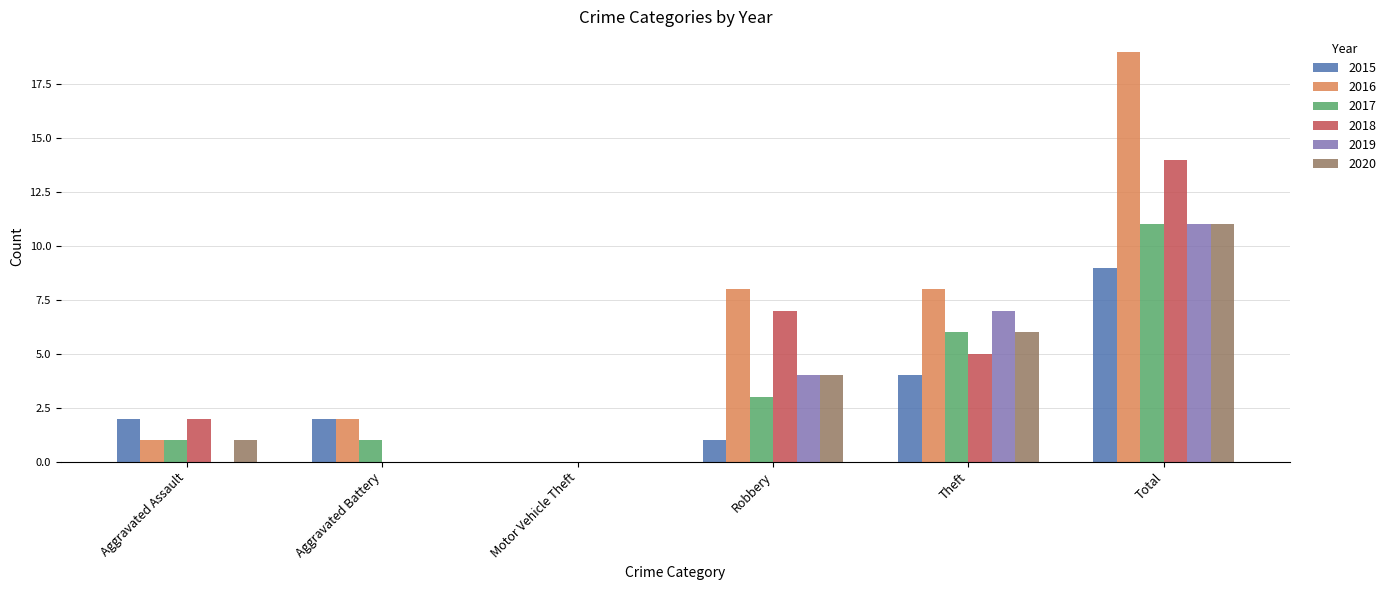

Count the number of data series in this chart.

6